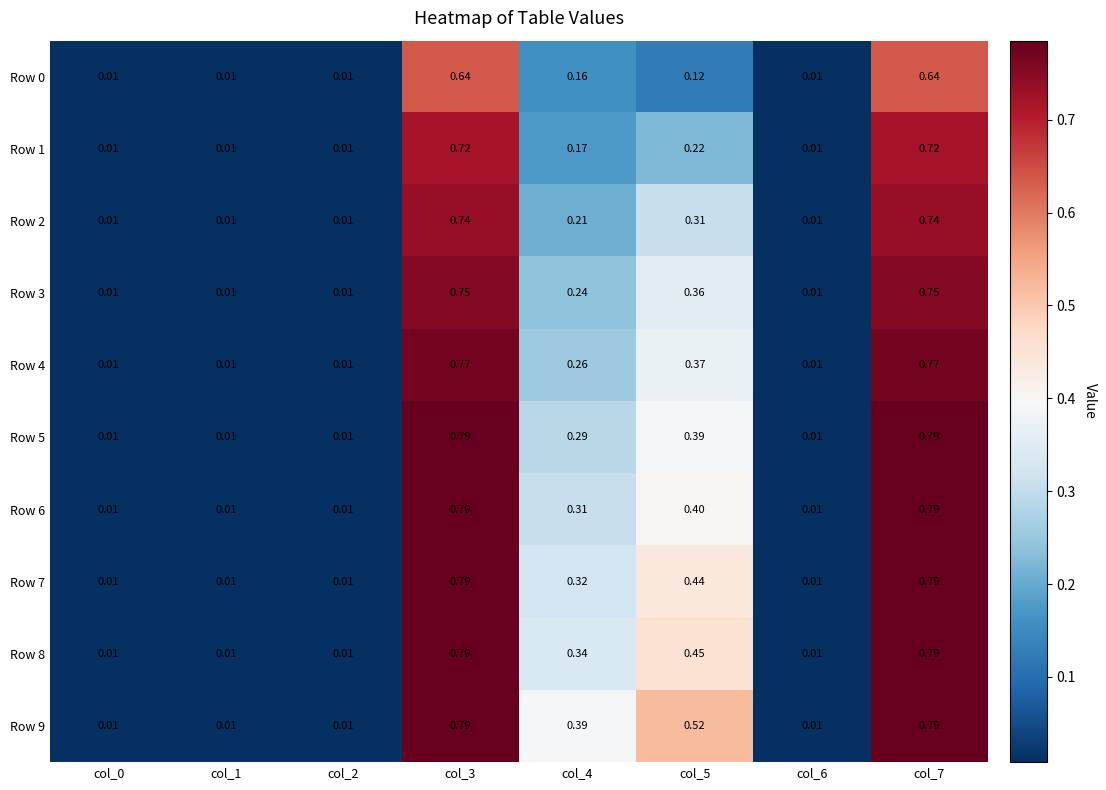

What is the spread (max minus min) of values at col_5?

0.4